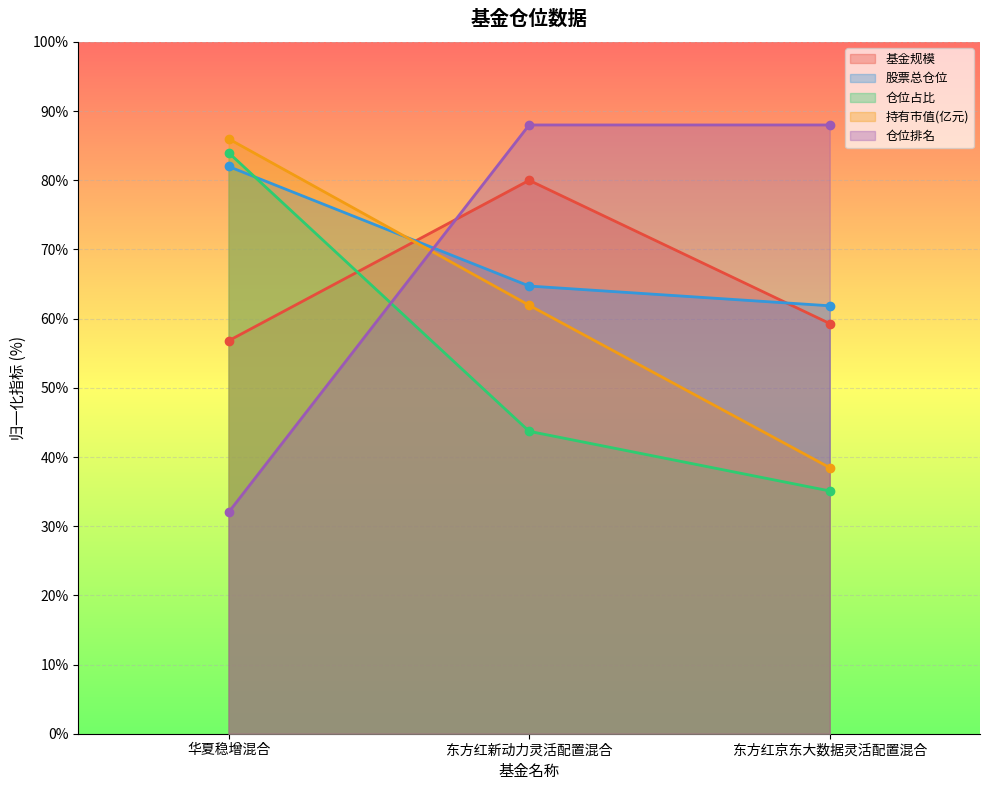

Does the chart display data point markers on the line(s)?

Yes